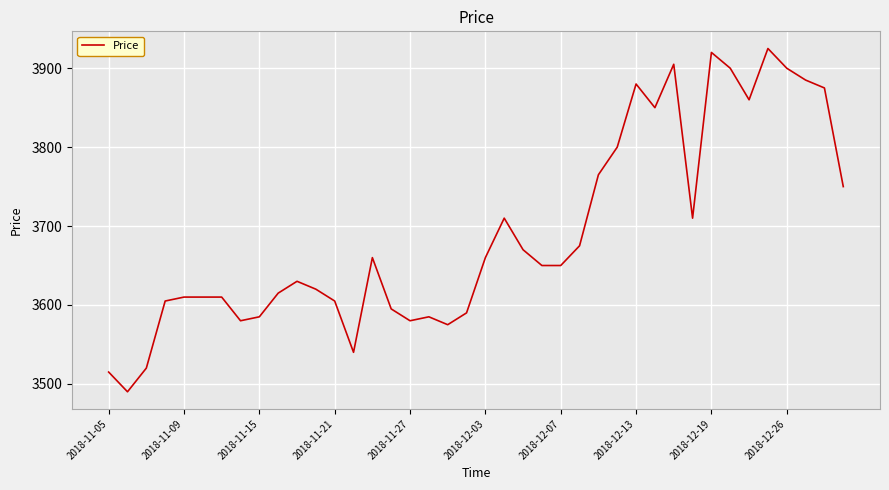

Is this an area chart (filled region under the line)?

No